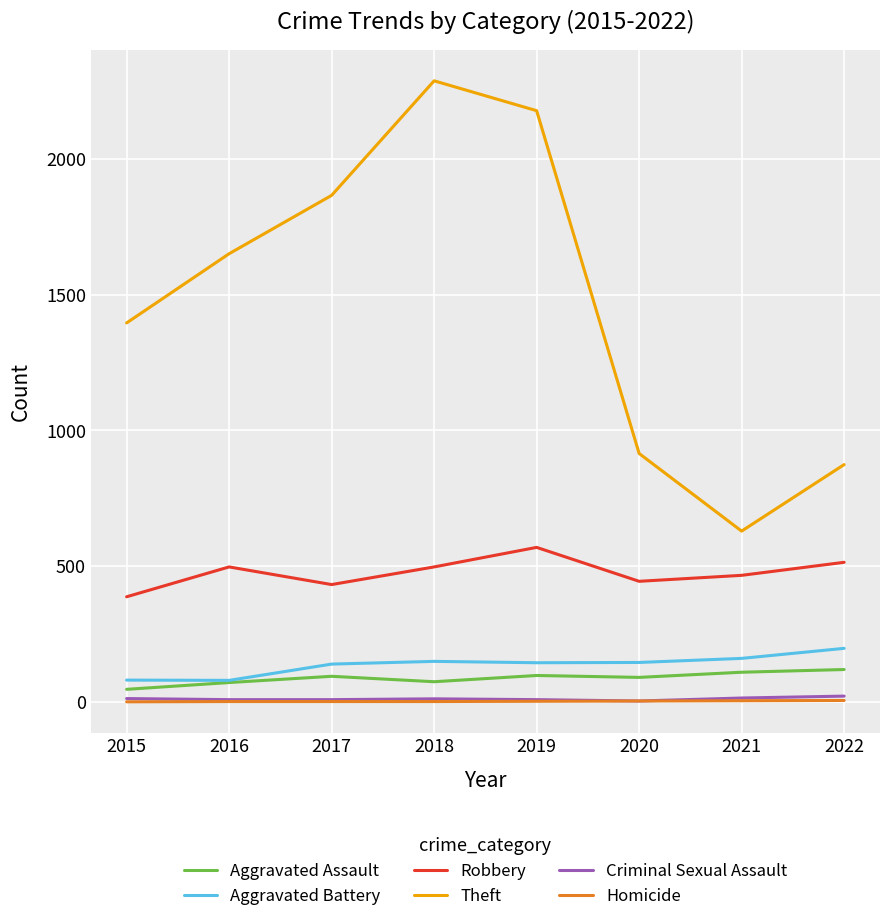

What is the minimum value for Theft?

629